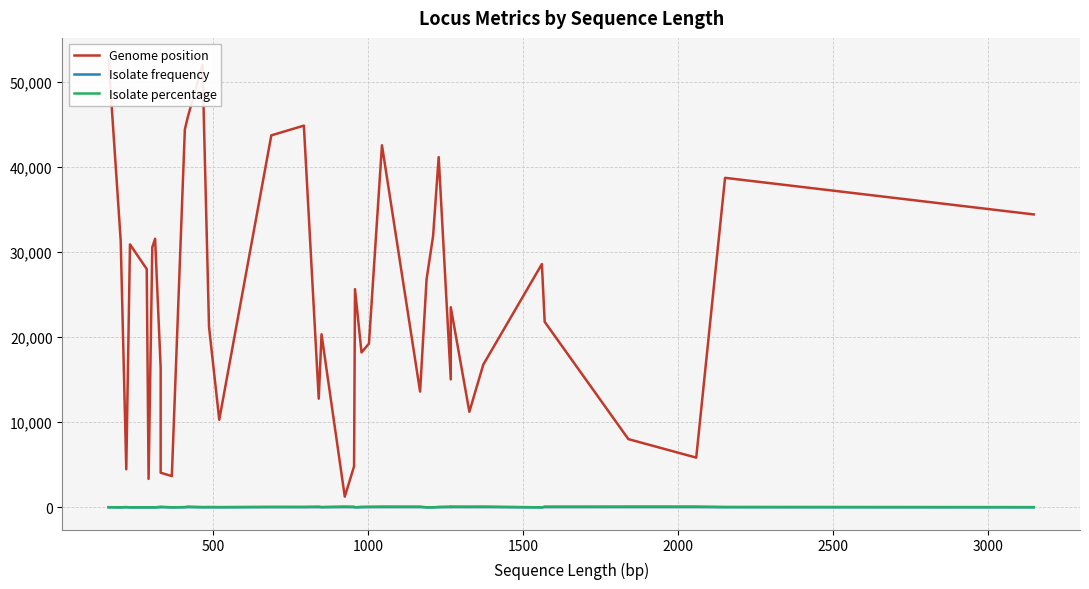

Count the number of data series in this chart.

3